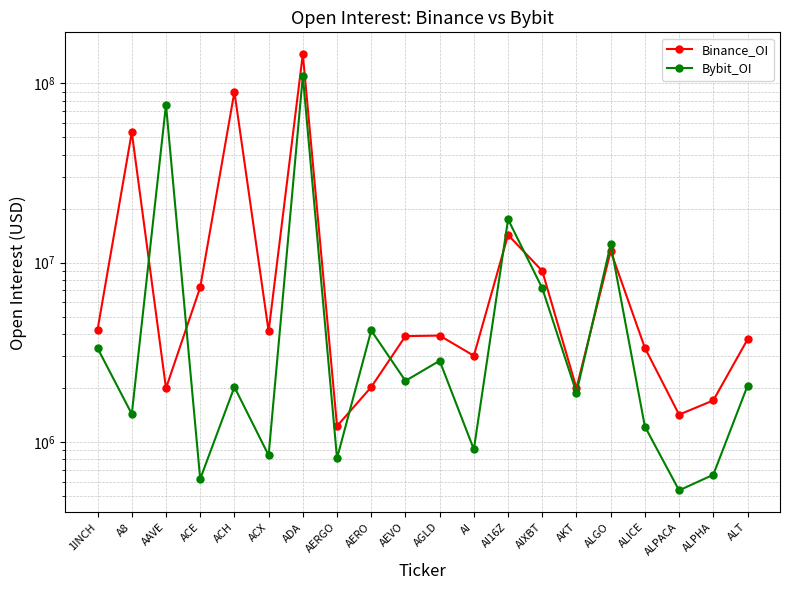

After their last crossing, which series has the higher values: Bybit_OI or Binance_OI?

Binance_OI